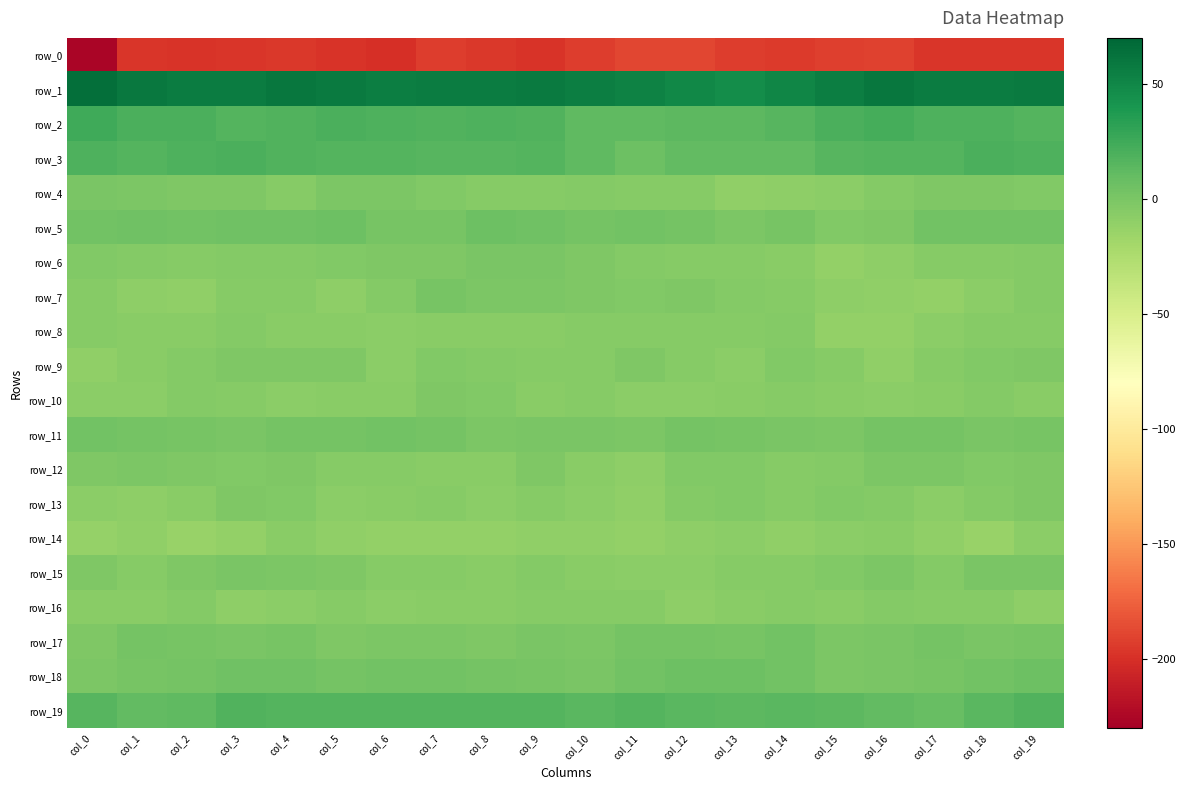

Between col_5 and col_8, which series saw the biggest shift?

row_7